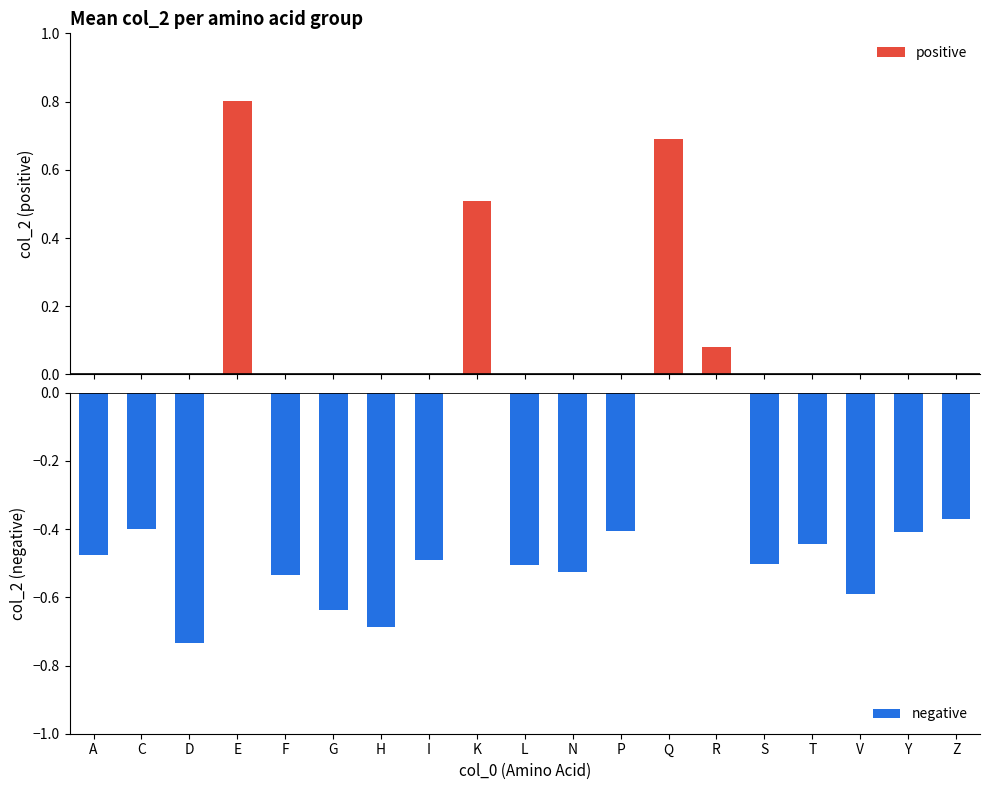

Which category has the lowest value in the negative series?

D